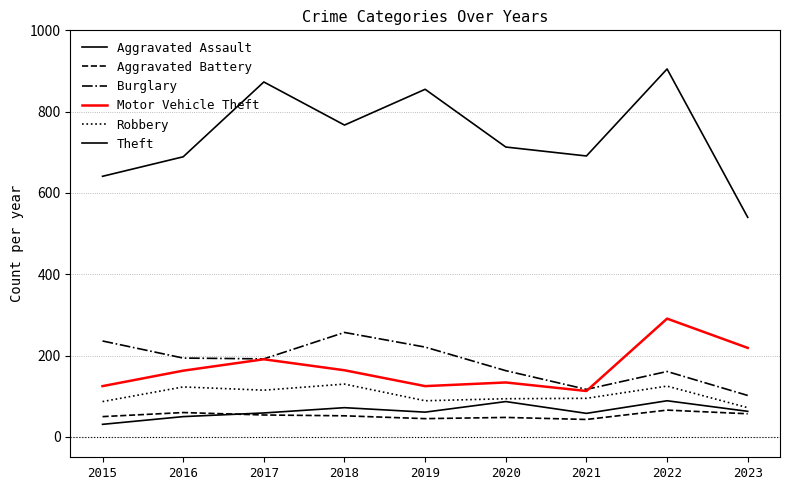

How many lines are shown in the chart?

6